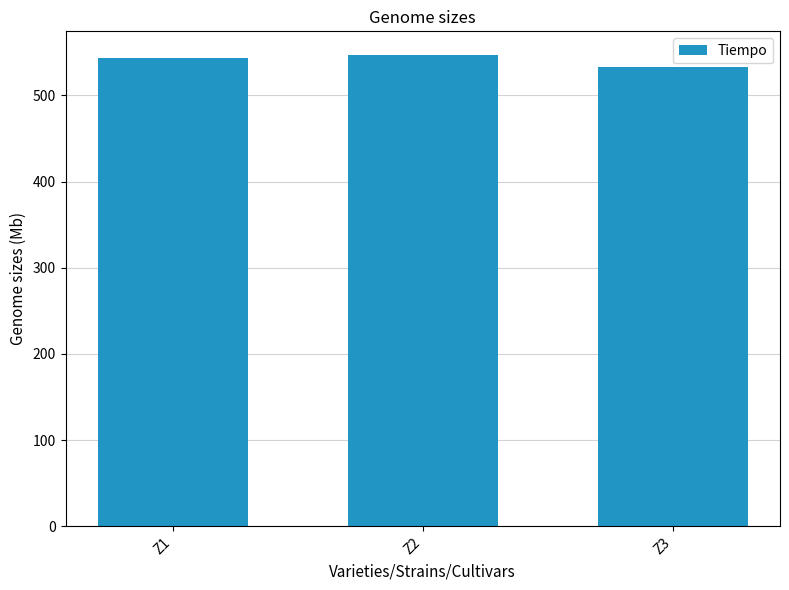

Reading left to right, what are all the values shown in this chart?

543.4	546.9	532.6